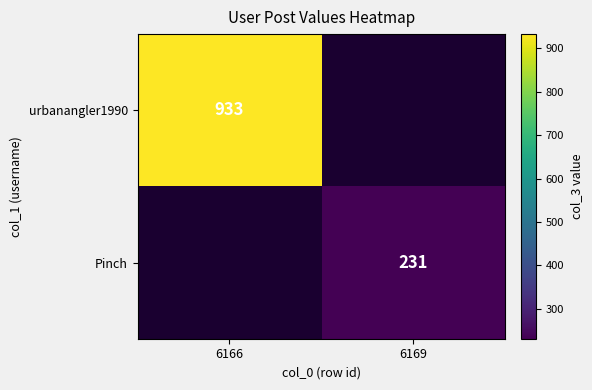

True or false: urbanangler1990 has a value of 933 at 6166.

True